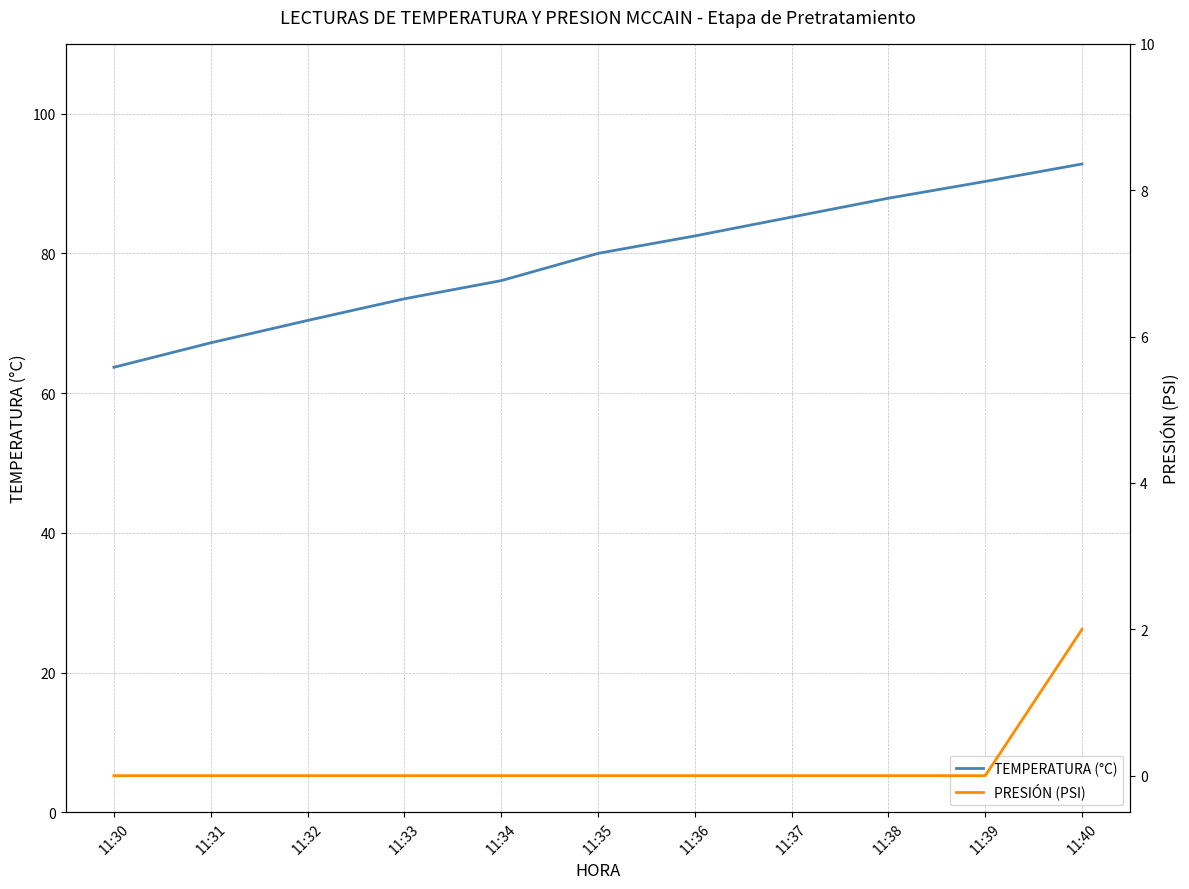

True or false: TEMPERATURA (°C) and PRESIÓN (PSI) cross at least once.

False